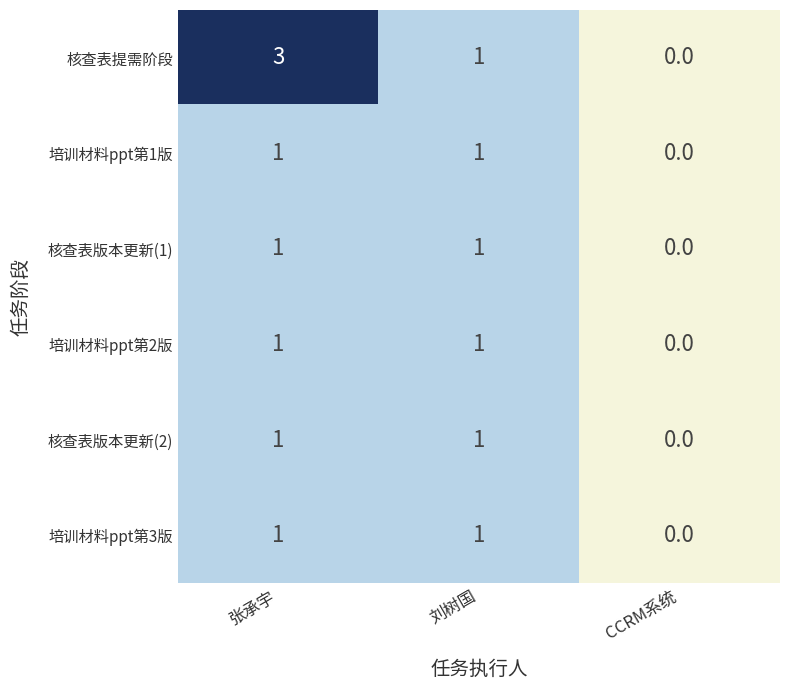

At which label is 培训材料ppt第1版 closest to 0?

CCRM系统